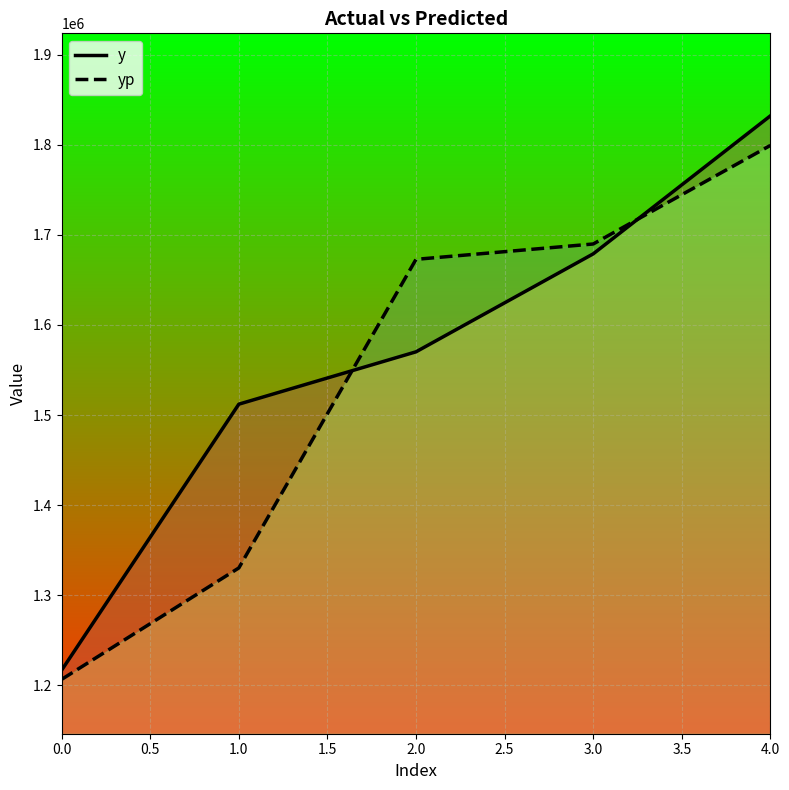

How many values in the y series are below 1570170?

2